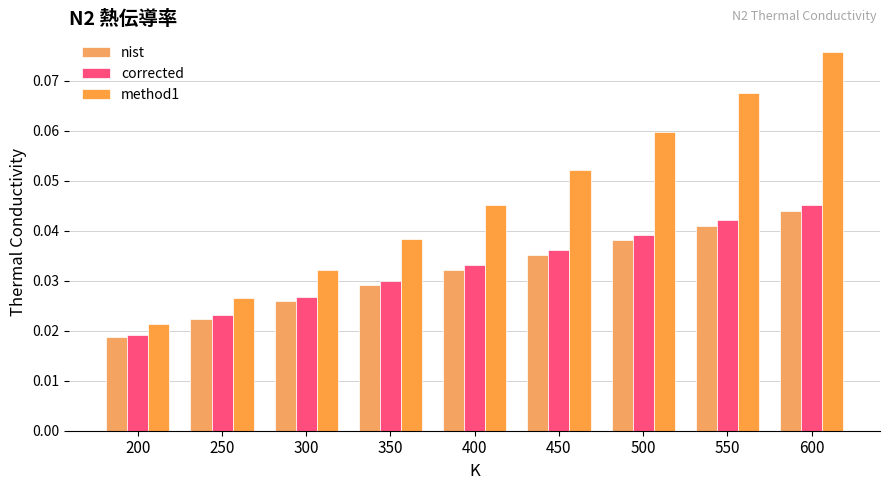

How many bars are there in each group?

3